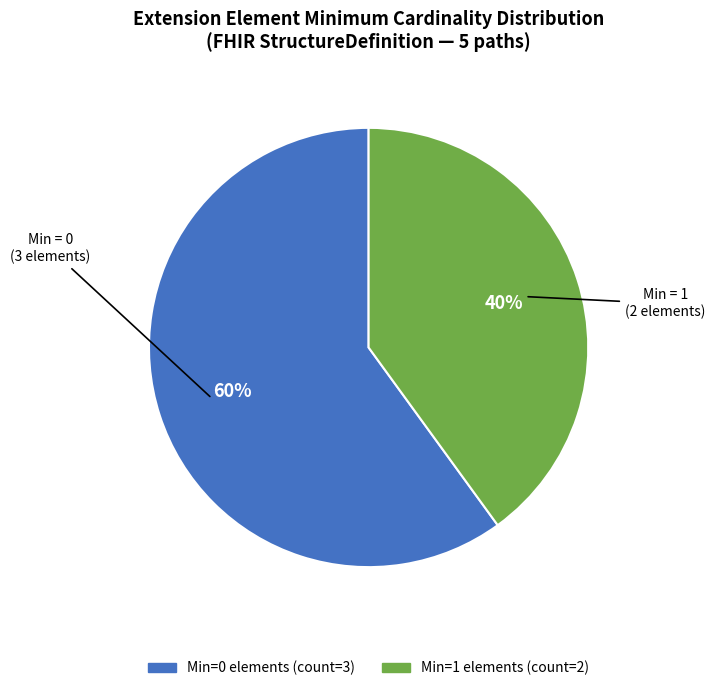

To the nearest percent, what is the difference between the largest and smallest slice percentages?

20%